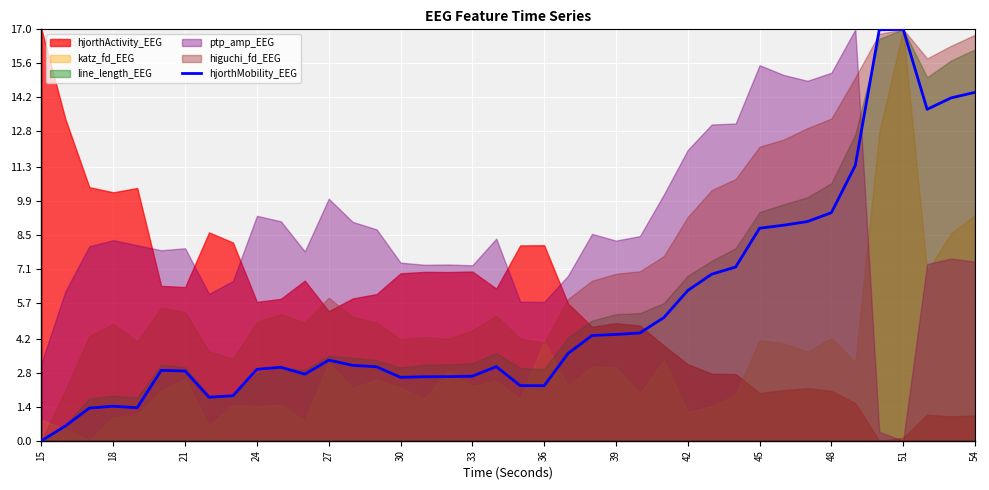

At which label does hjorthMobility_EEG reach its minimum?

15